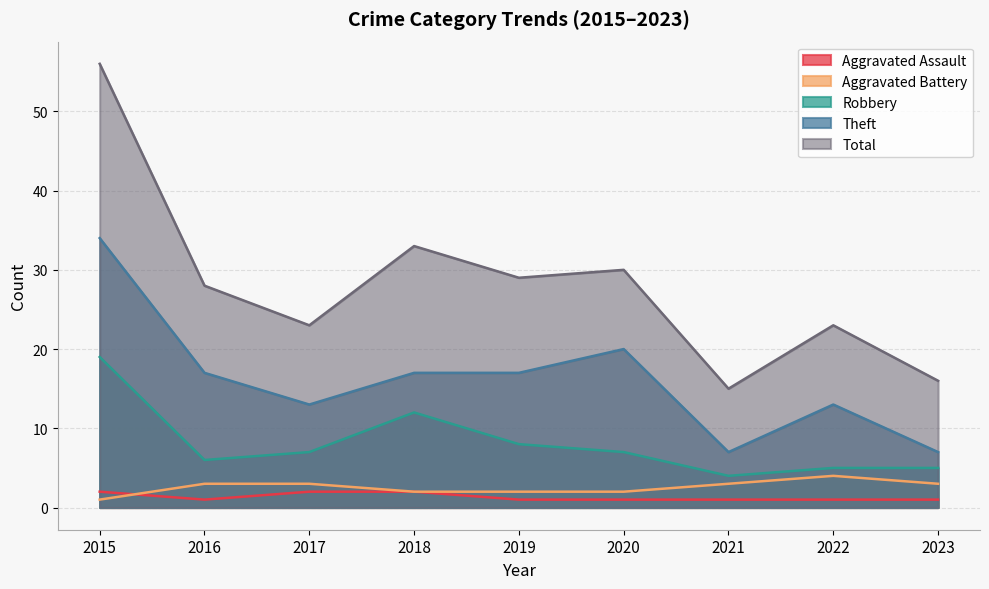

What are all the series names shown in the legend?

Aggravated Assault, Aggravated Battery, Robbery, Theft, Total